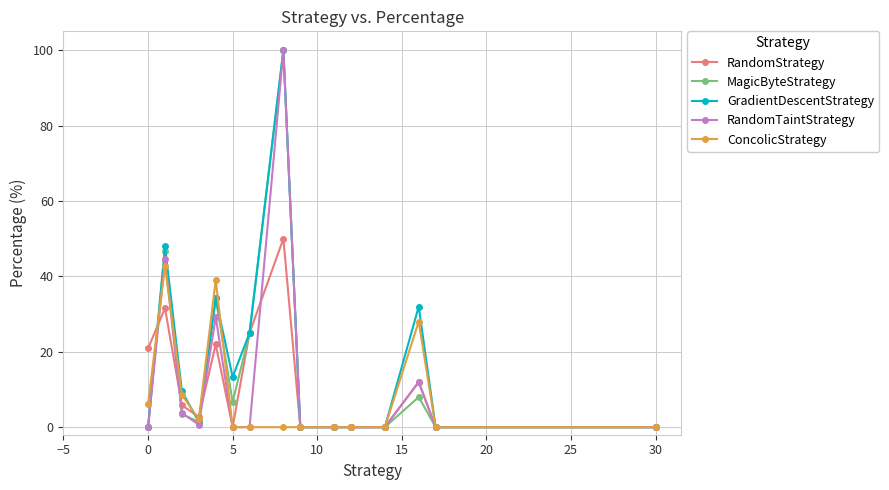

Which series has the largest total across all categories?

GradientDescentStrategy